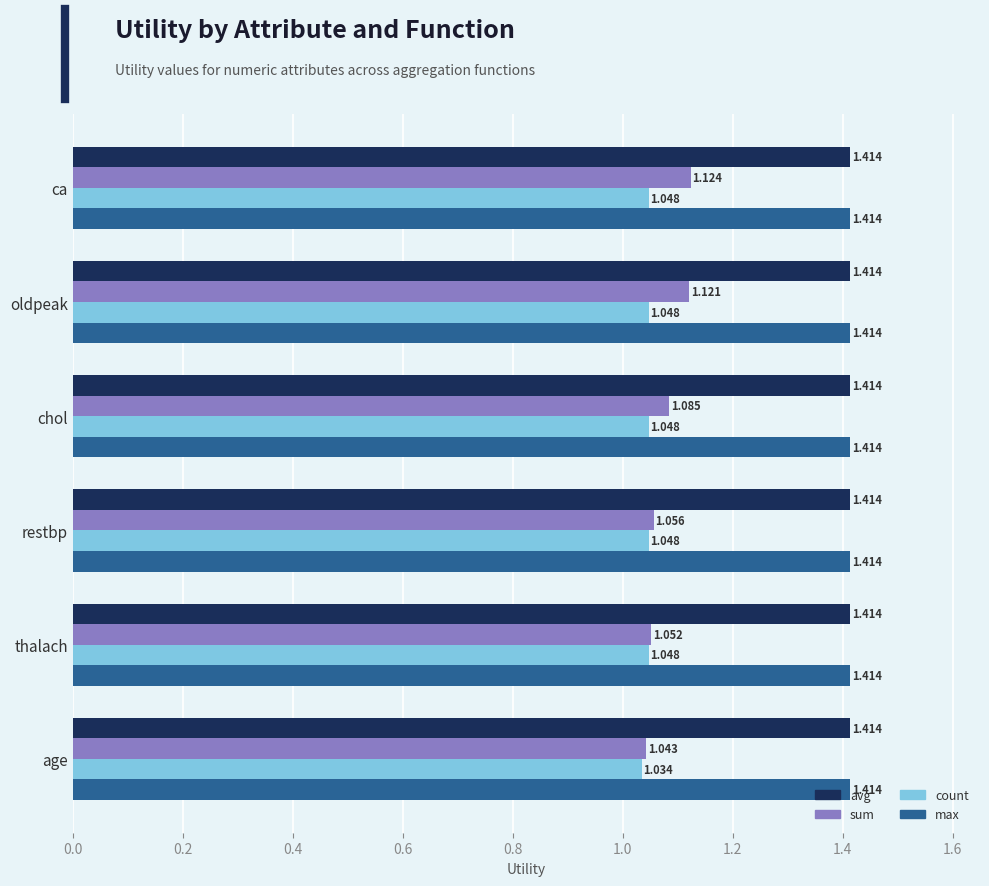

Between ca and thalach, which series saw the biggest shift?

sum